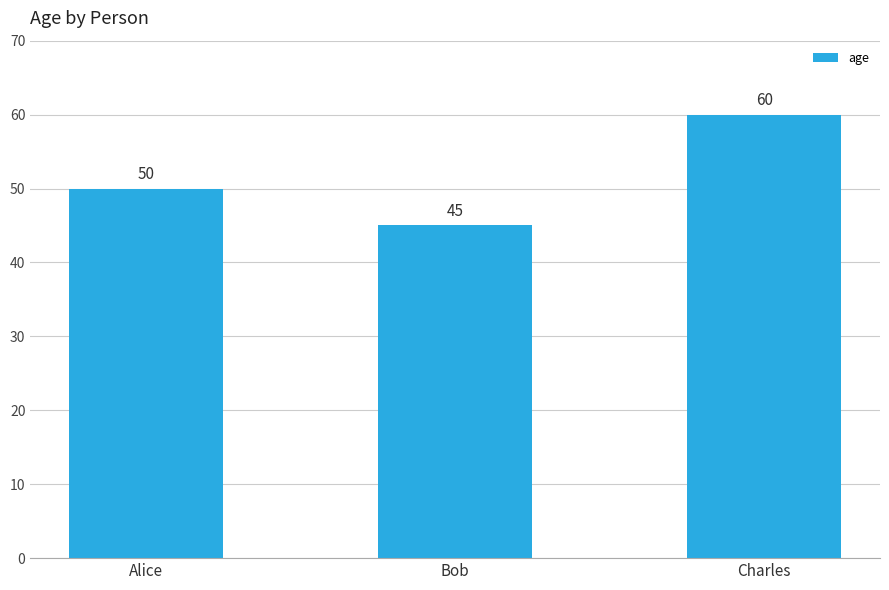

Are the bars grouped side by side (vs. stacked)?

No